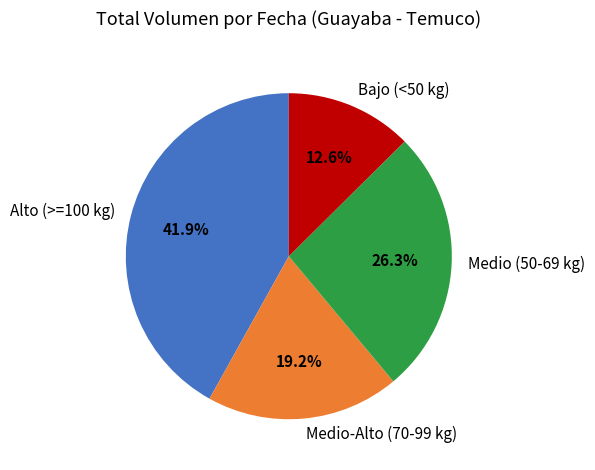

What is the largest slice in the pie chart?

Alto (>=100 kg)